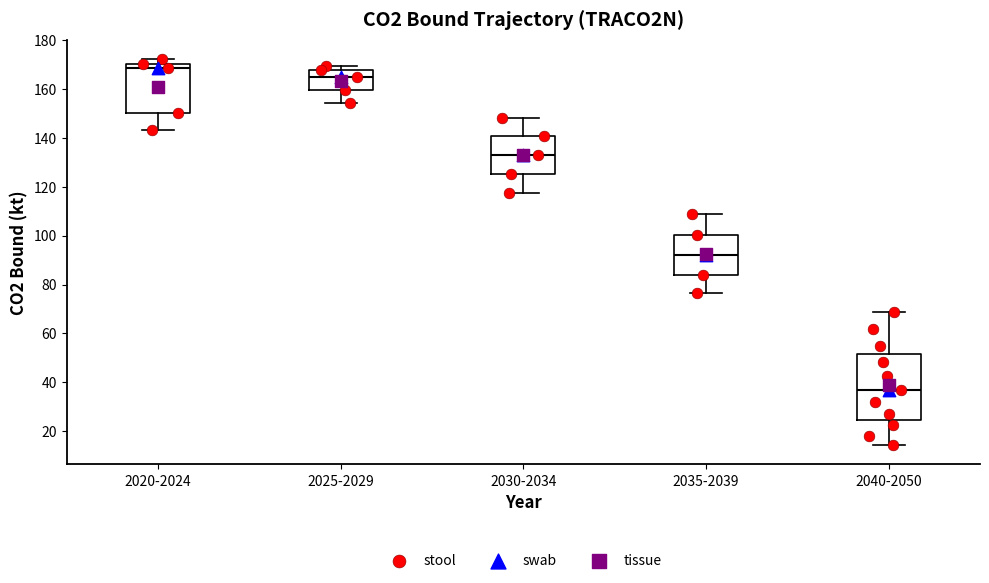

Where does the upper whisker of the box for 2030-2034 end on the y-axis? The values are not printed on the chart, so give them approximately, as read against the axis.

148